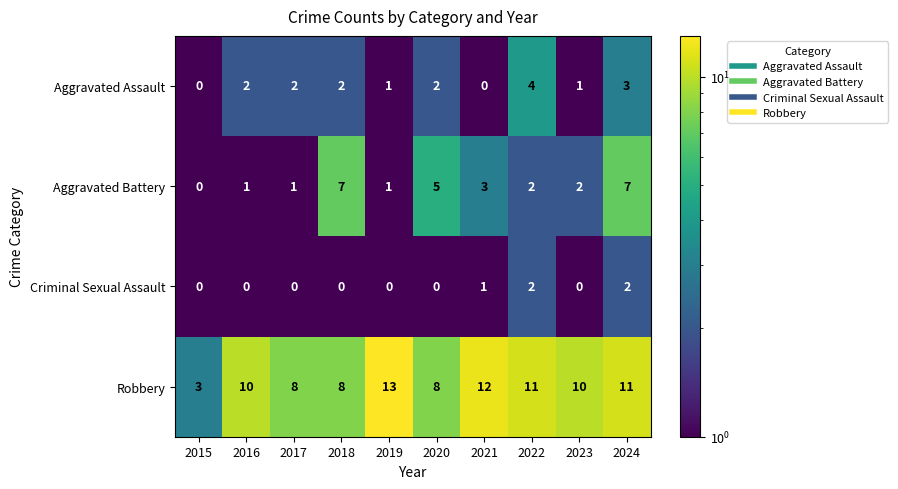

What is the average value of the Aggravated Battery series?

3